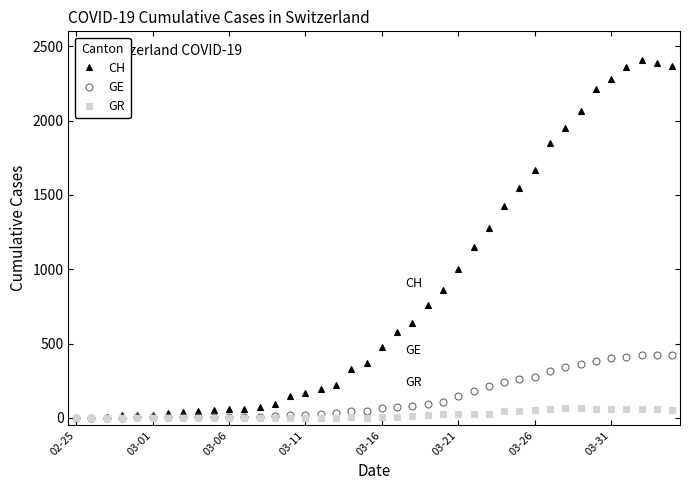

Which series has the largest total across all categories?

CH